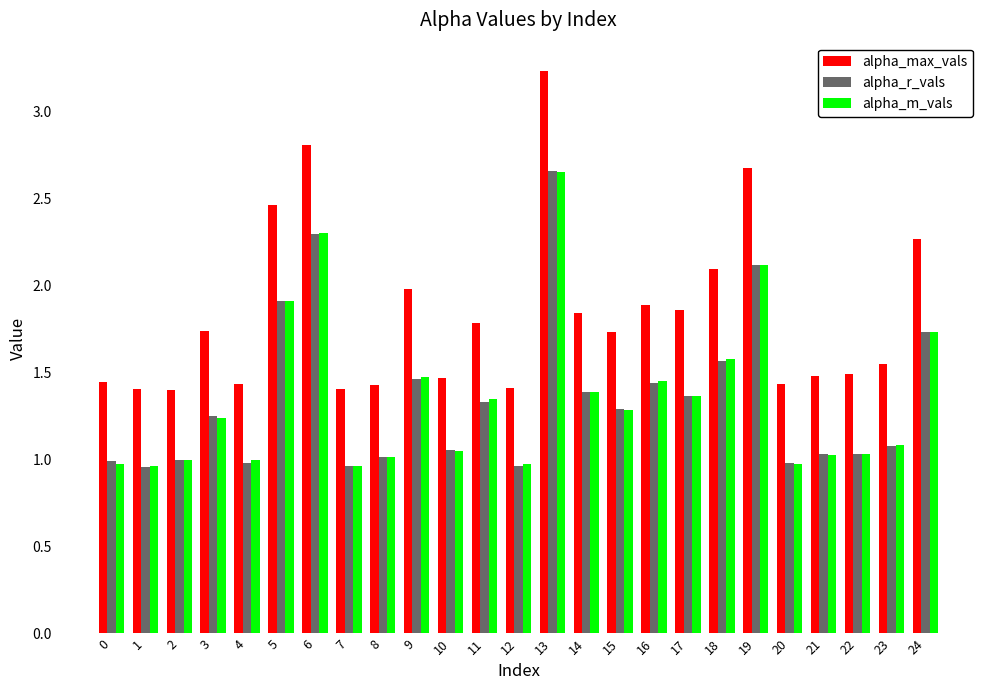

Which series has the largest range (max minus min)?

alpha_max_vals